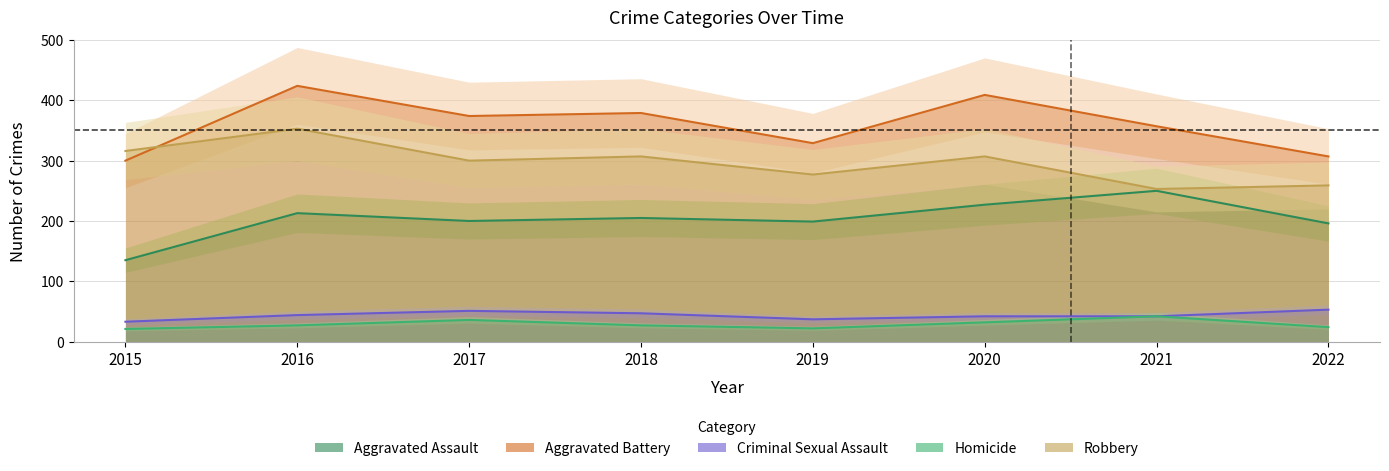

At which label is Aggravated Assault closest to 192?

2022